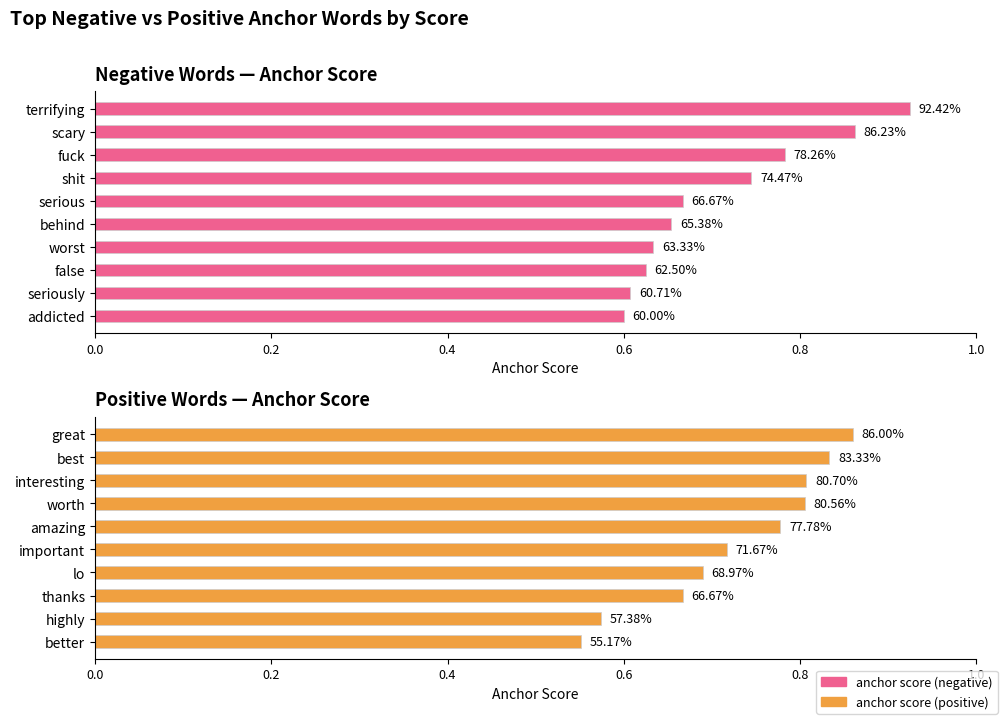

How many bars are there in total?

20